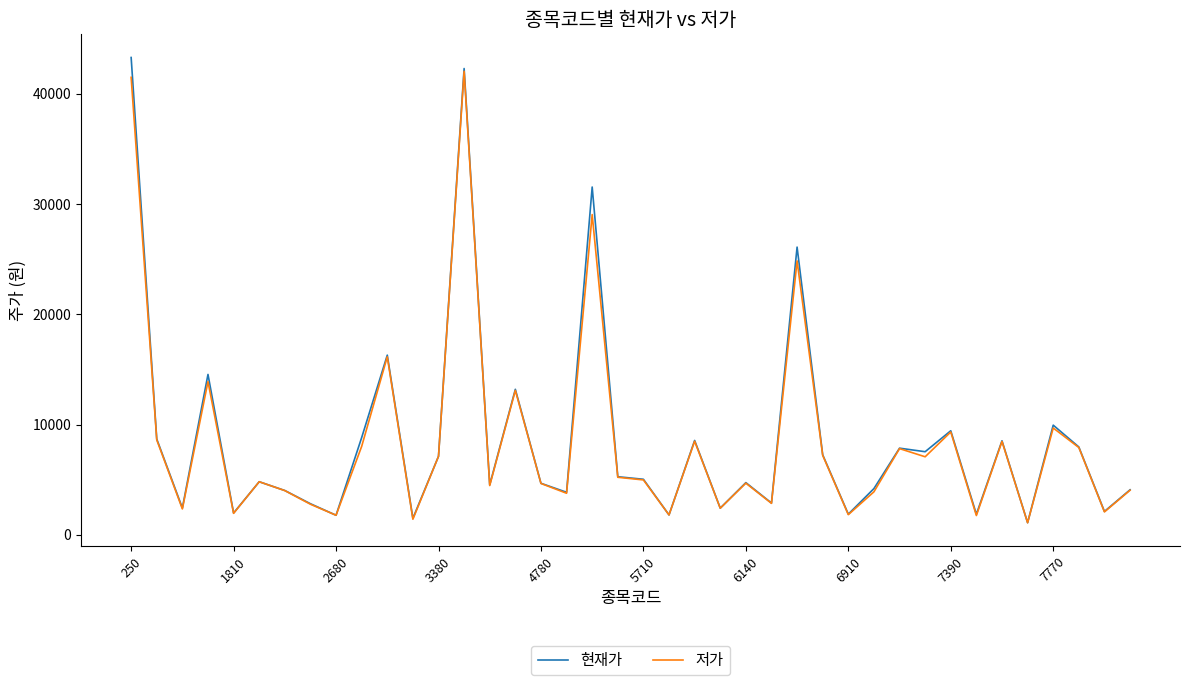

Which series has the widest spread of values?

현재가